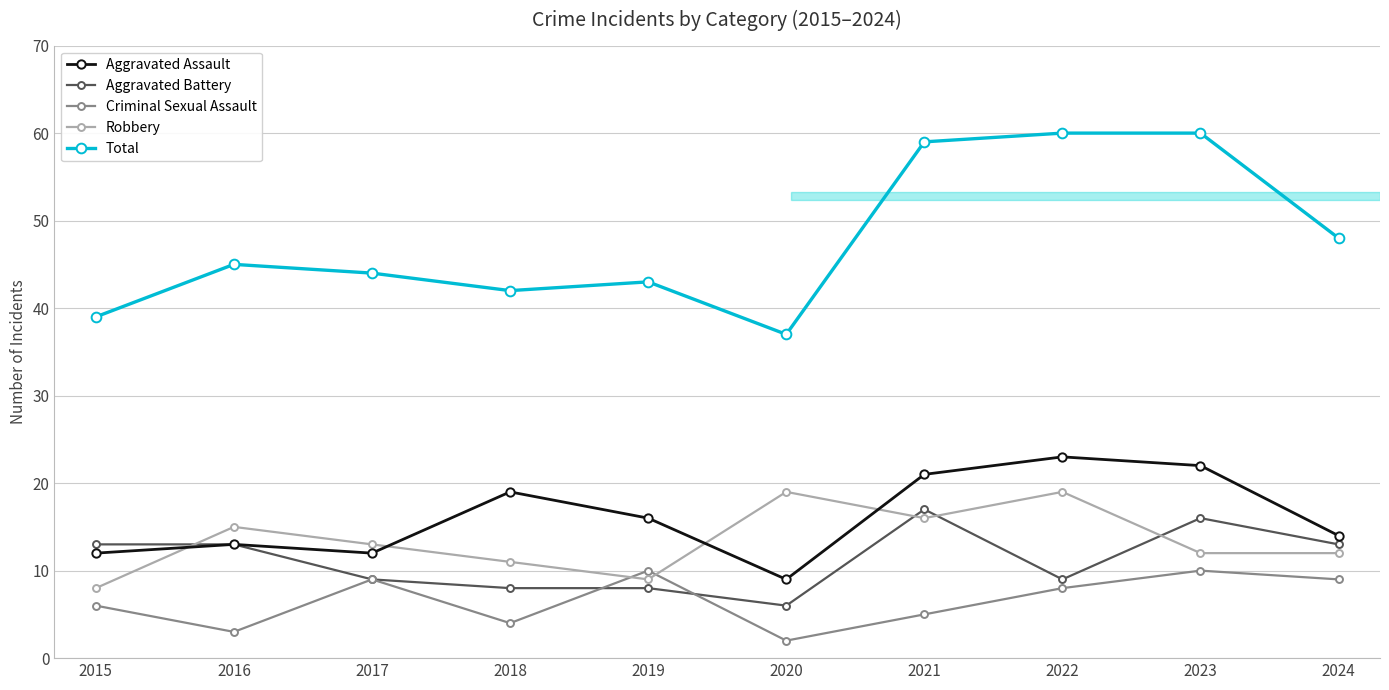

What is the approximate value of Aggravated Battery at 2019, to the nearest 5?

10